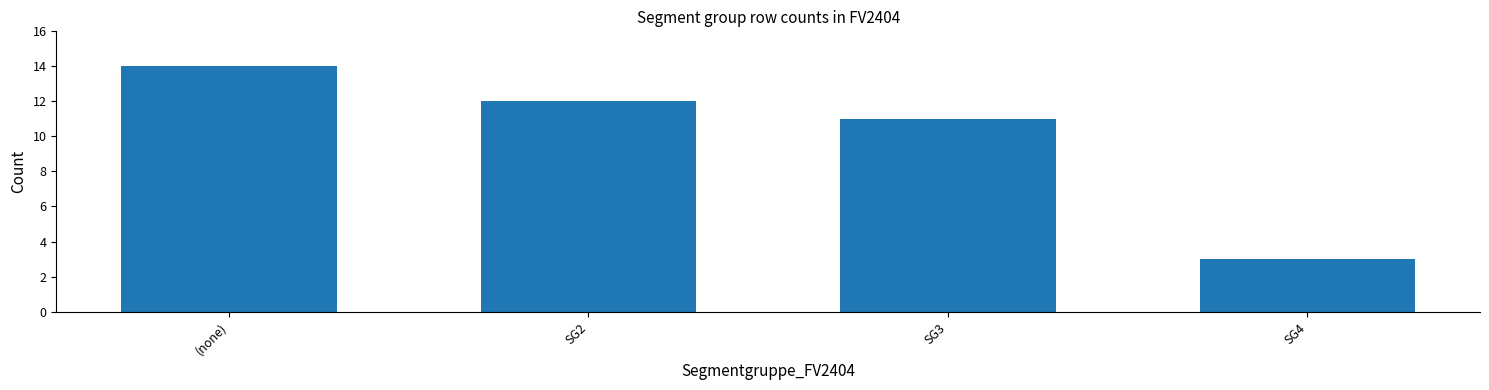

True or false: the data shows 15 at SG3.

False